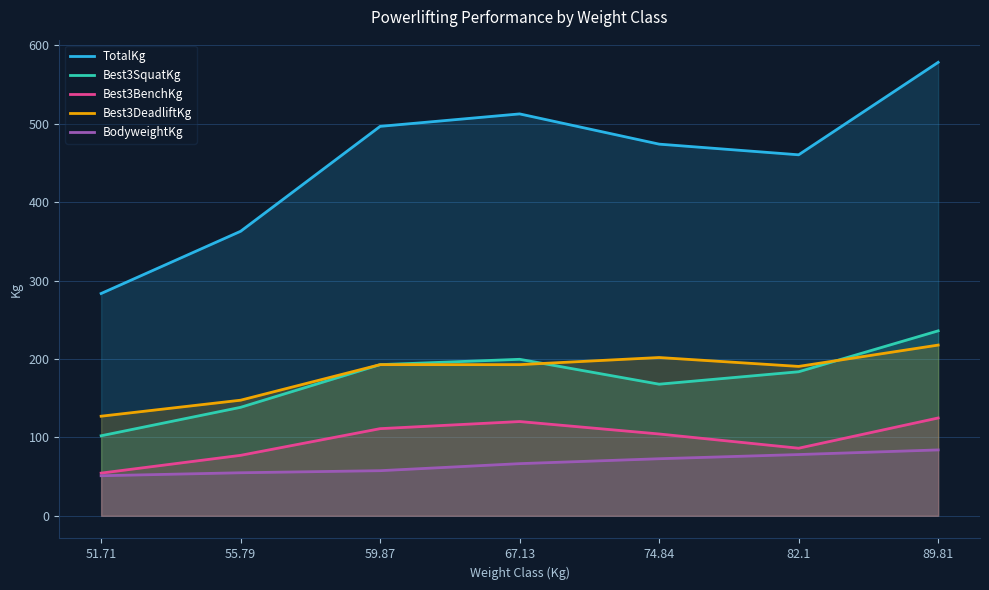

What is the average value of the Best3SquatKg series?

174.3